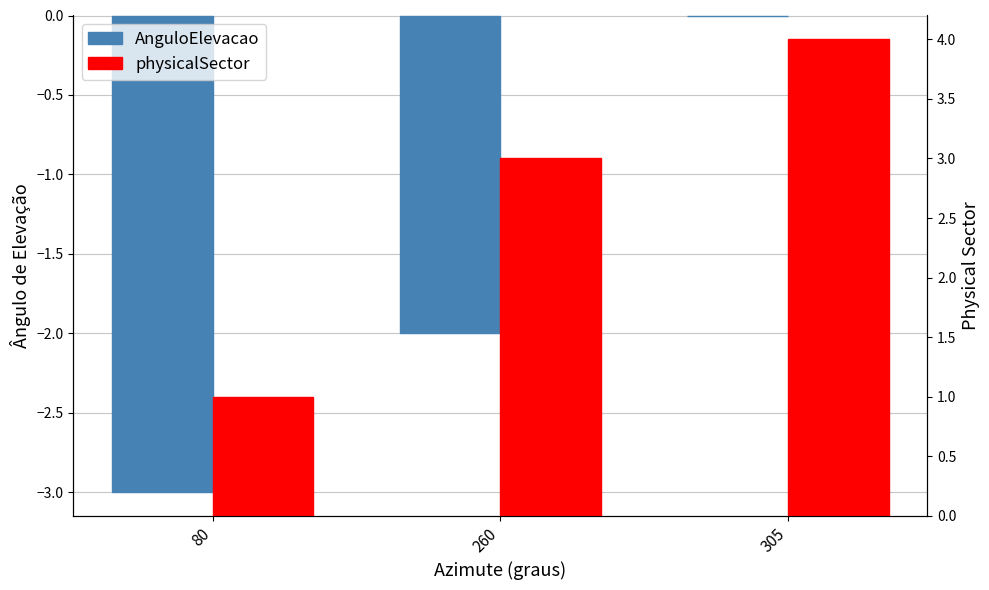

What is the average value of the physicalSector series?

3